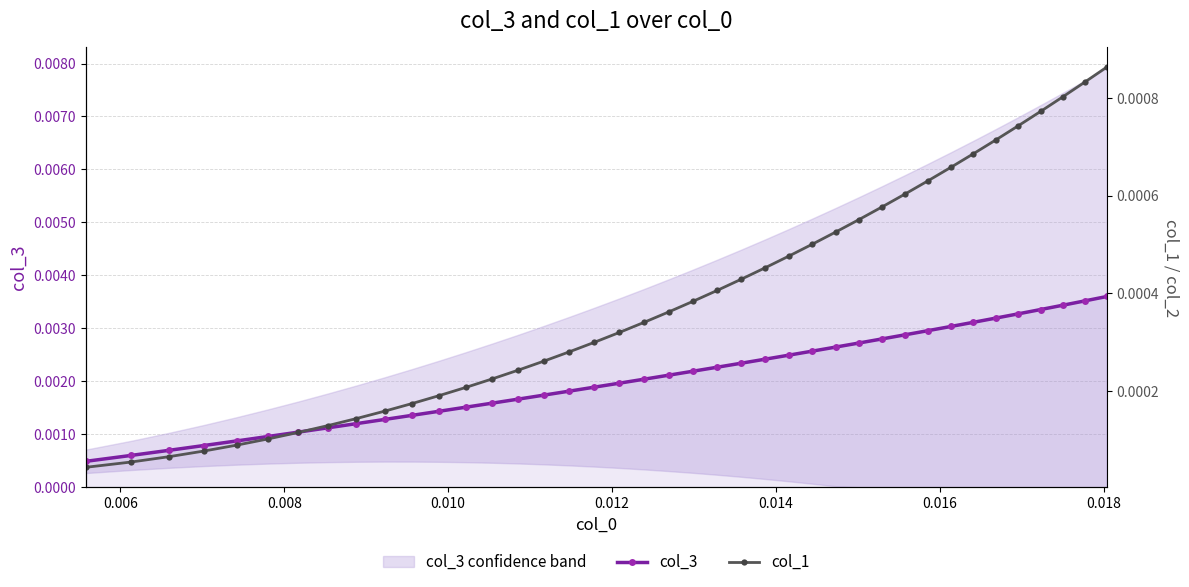

True or false: col_1 and col_3 intersect in this chart.

False